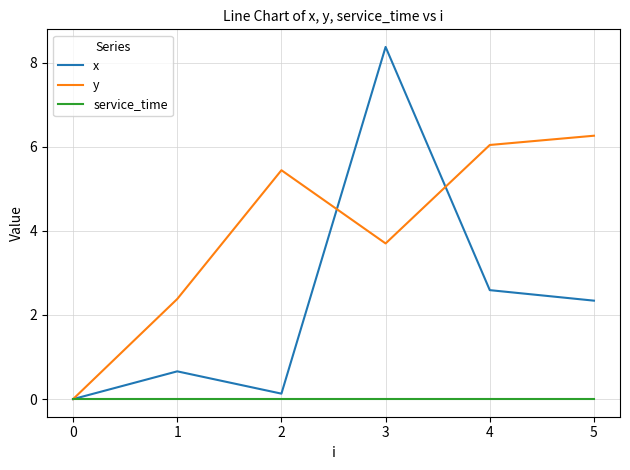

Which series changed the most between 0 and 1?

y